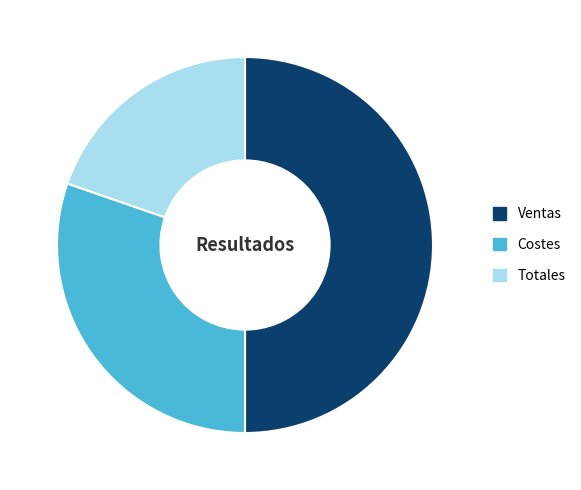

How many slices are in this pie chart?

3